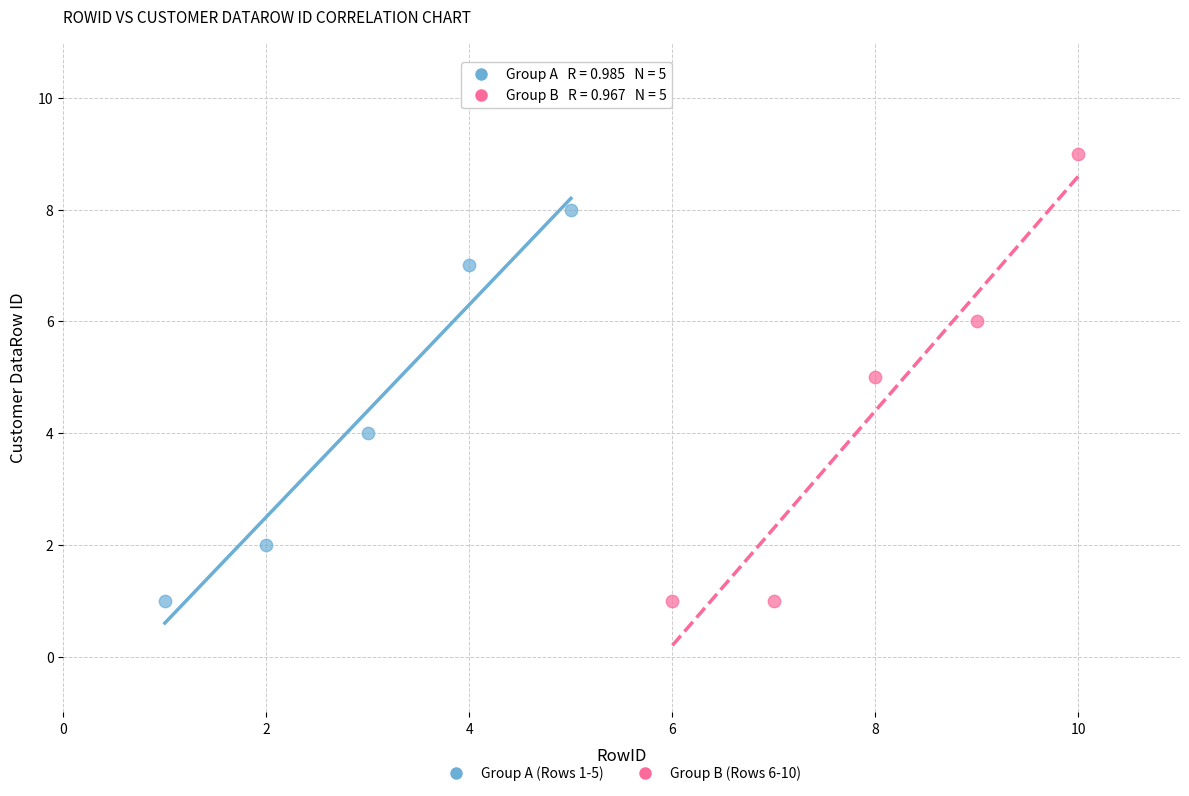

Which series reaches the maximum Y coordinate?

Group B (Rows 6-10)